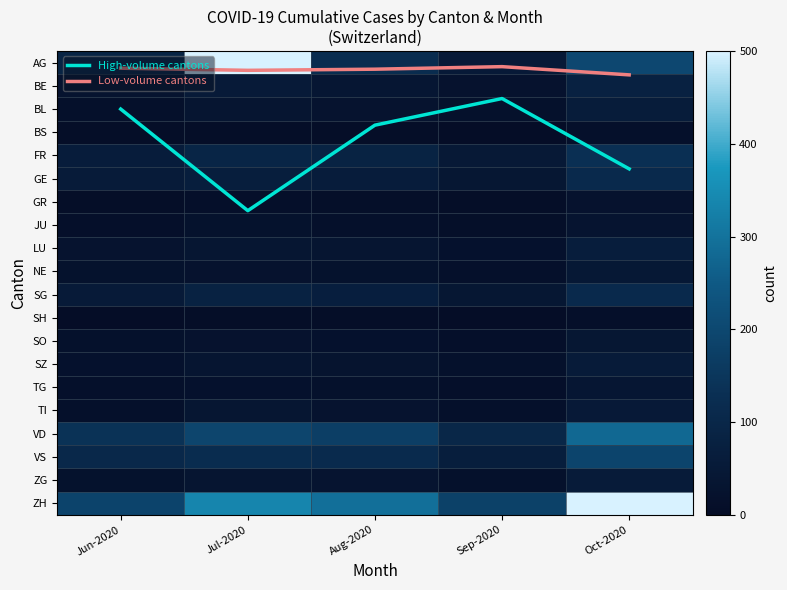

How many categories are shown in the chart?

5